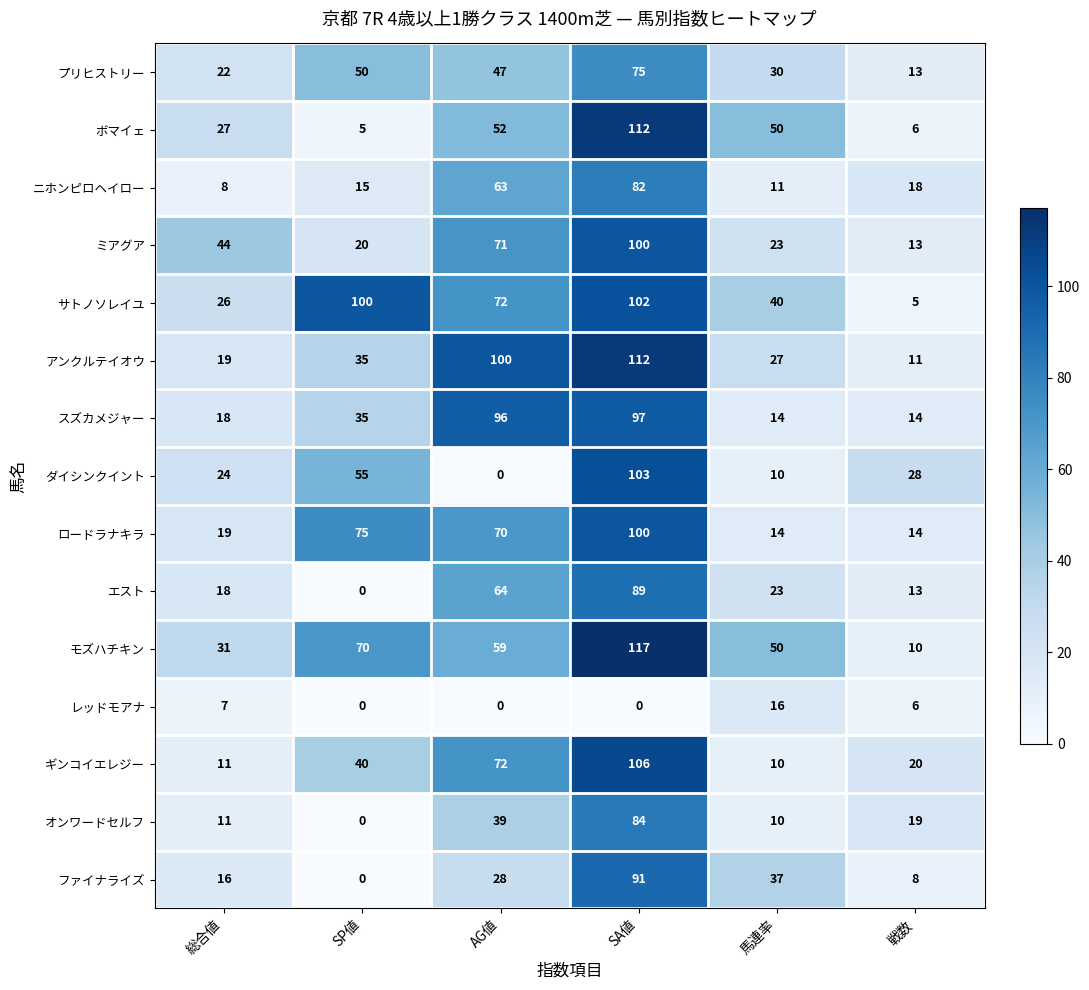

What is the difference between the highest and lowest values at AG値?

100